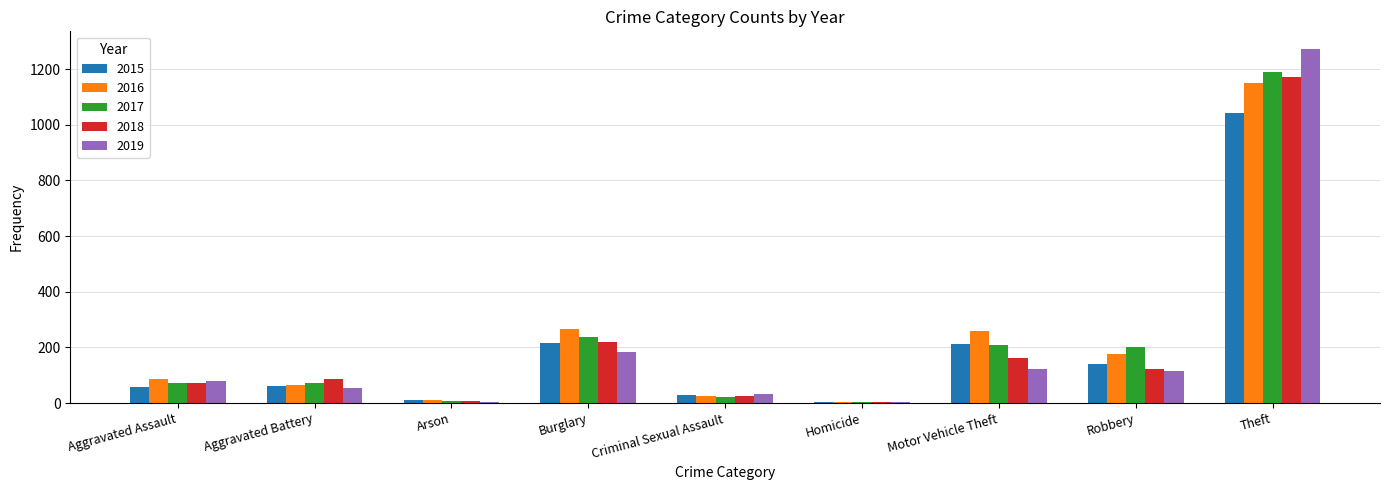

What is the sum of the 2018 values at Aggravated Assault and Arson?

79